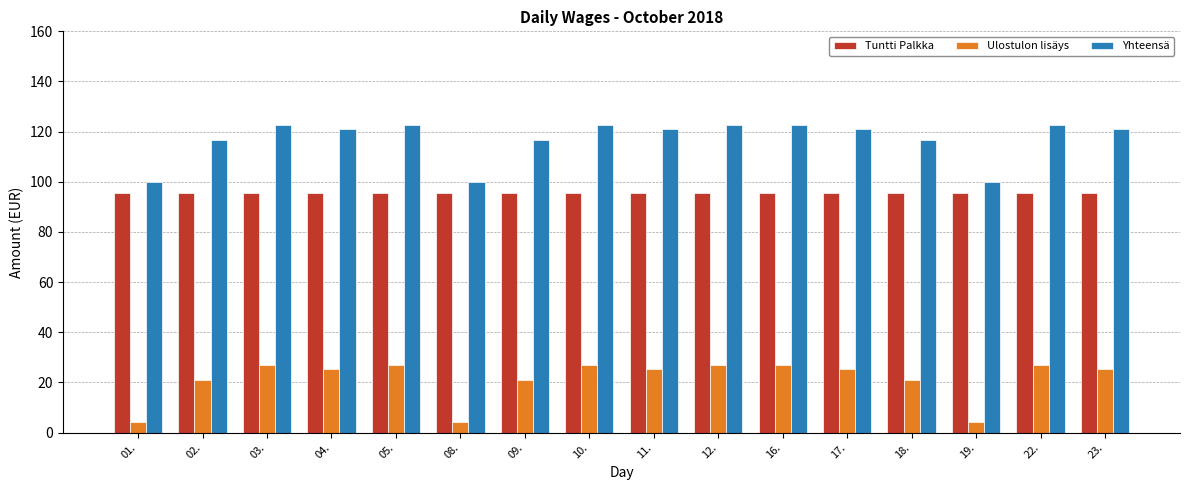

True or false: Yhteensä has a value of 100.0 at 01..

True